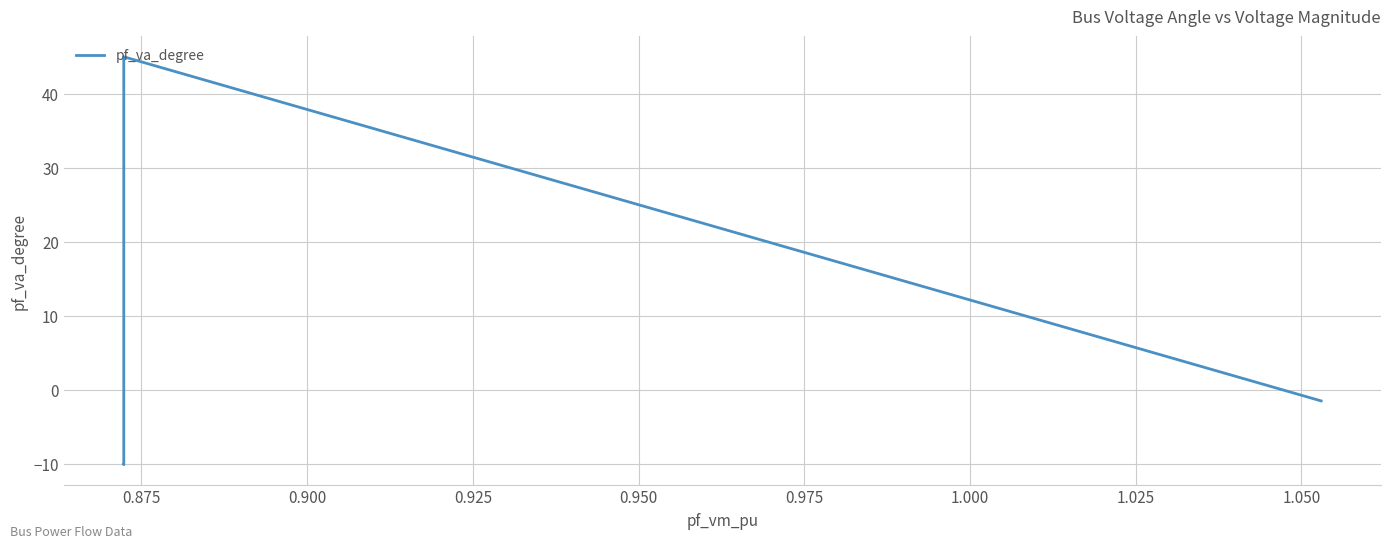

Is it true that the value at 0.875 is -3.4?

False